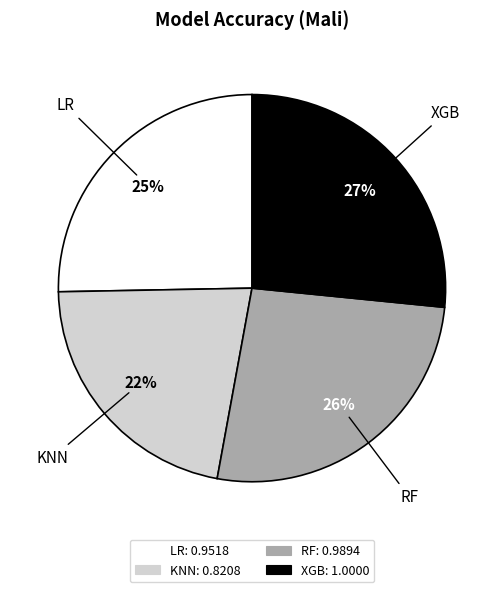

Is the sum of XGB and RF greater than half?

Yes